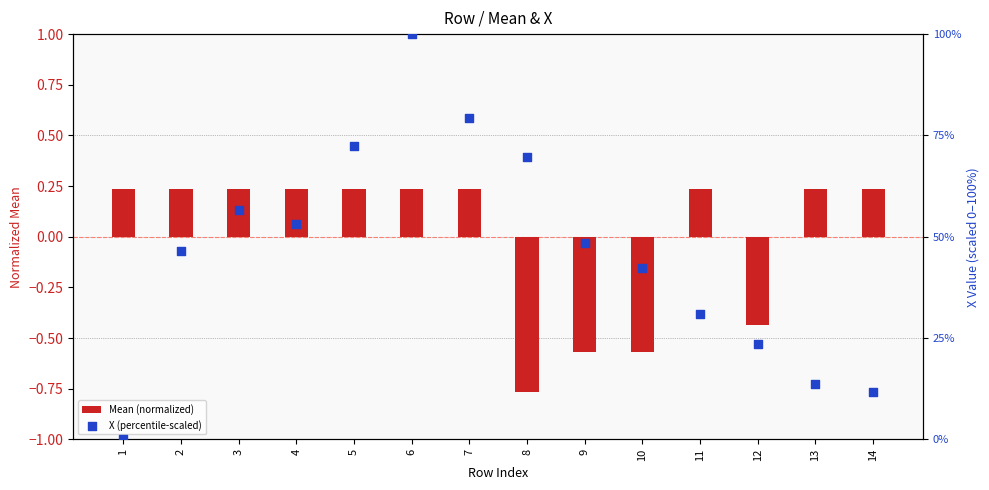

At how many categories does at least one series exceed 84?

1